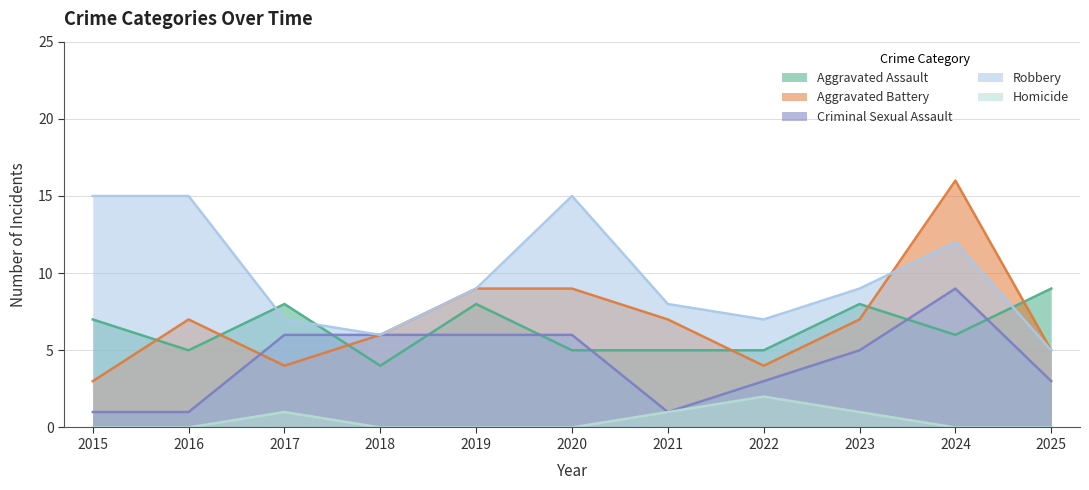

At which label does Homicide reach its minimum?

2015